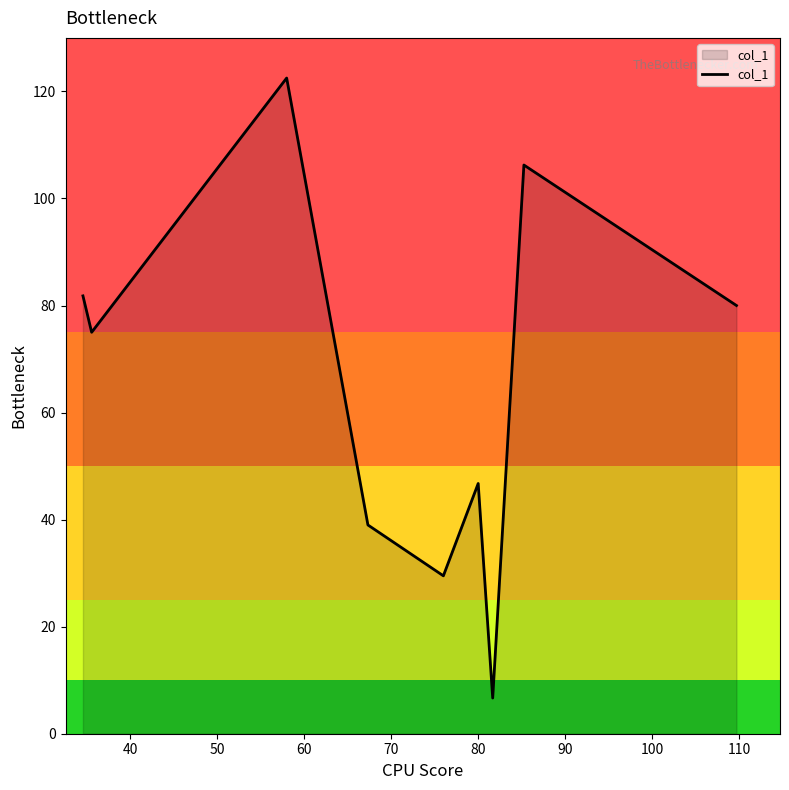

What is the maximum value shown in the chart?

122.5